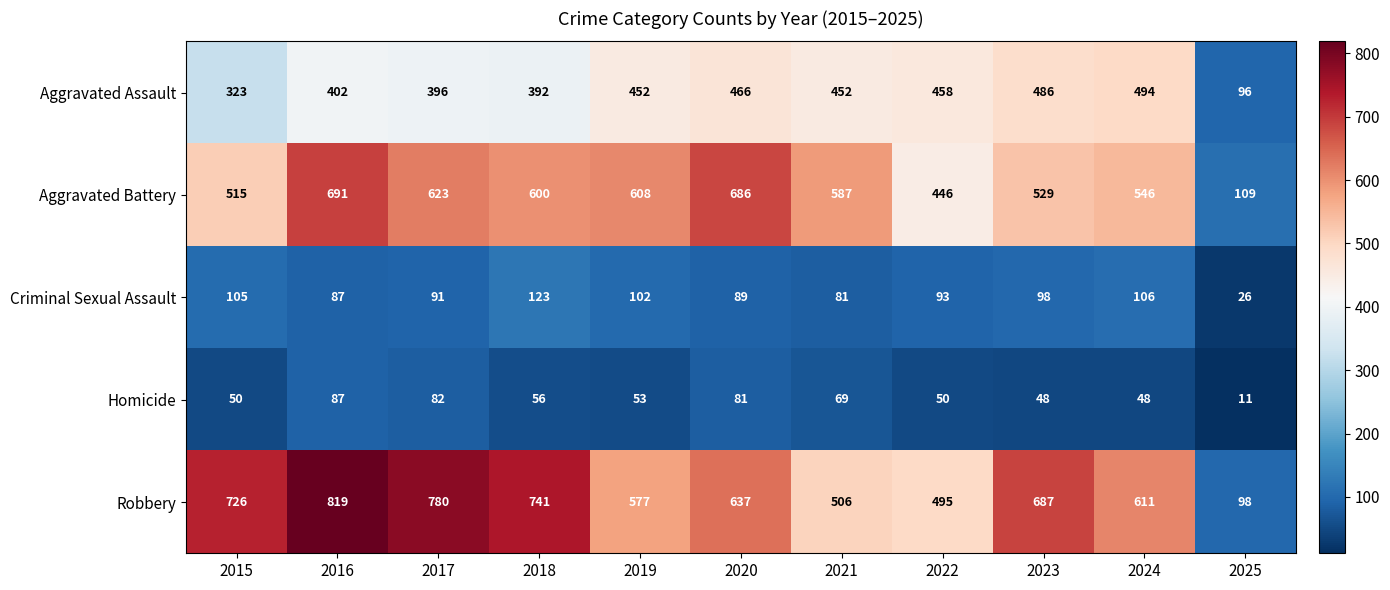

Between 2017 and 2025, which series saw the biggest shift?

Robbery